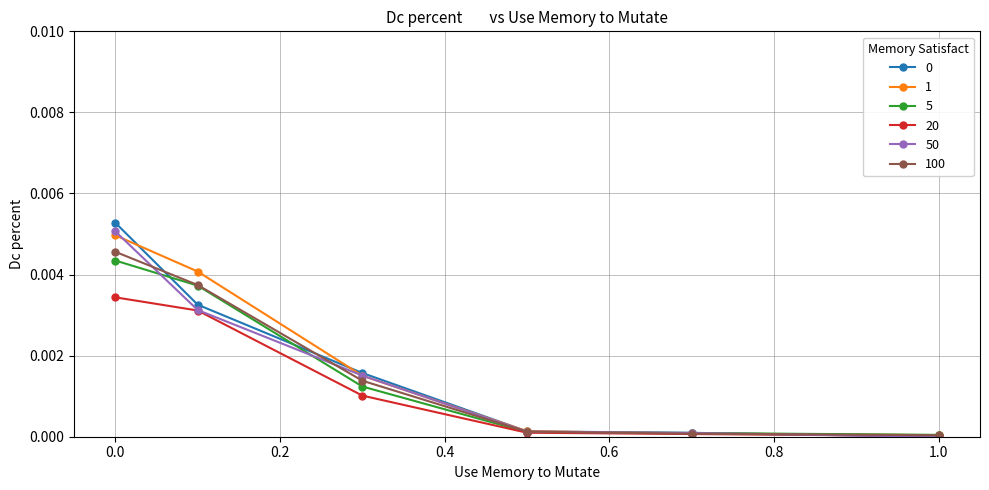

True or false: 50 has more than 1 points higher than both neighbors.

False